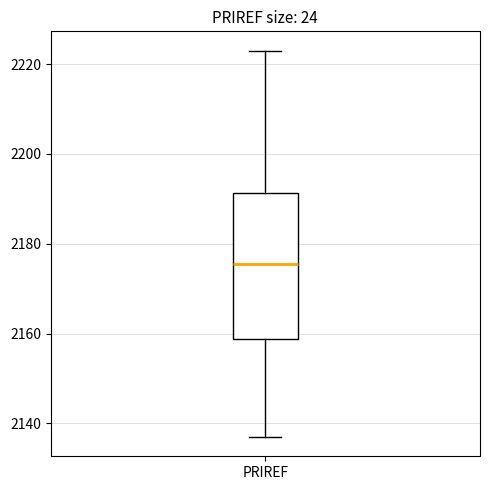

Transcribe this box plot: give where the median line is, the range the box spans, and where the two whiskers end, as read against the y-axis. The values are not printed on the chart, so give them approximately, as read against the axis.

median 2176, box 2158 to 2192, whiskers 2138 to 2224